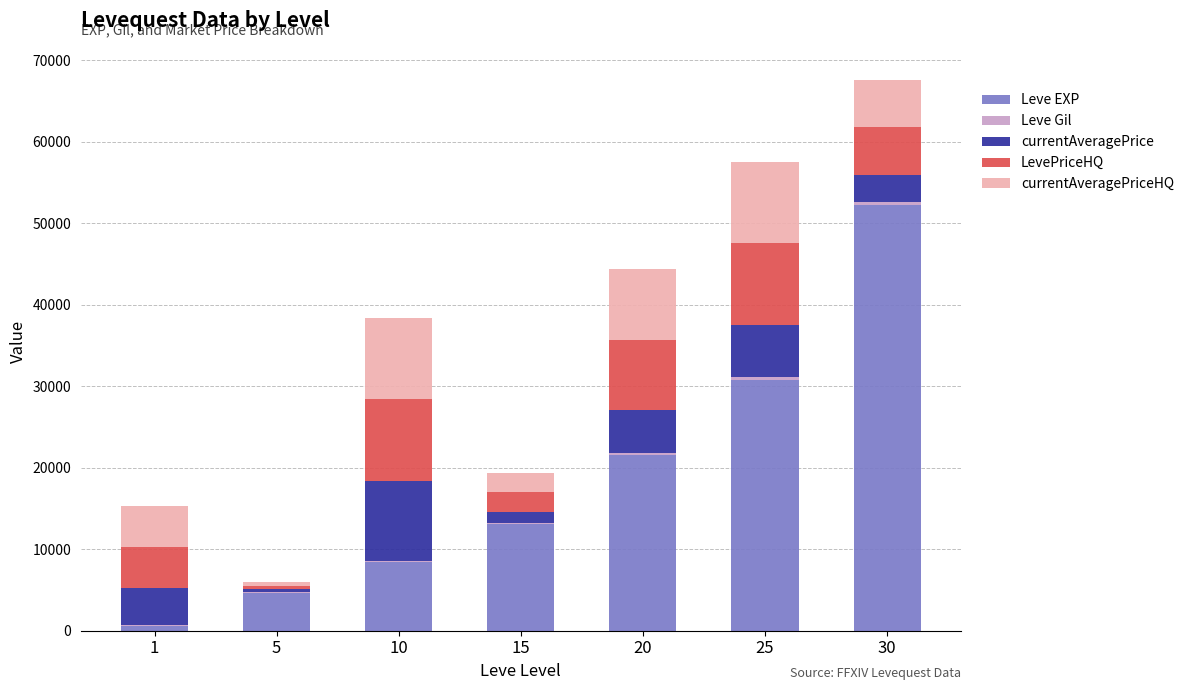

What is the total value across all series at 10?

38379